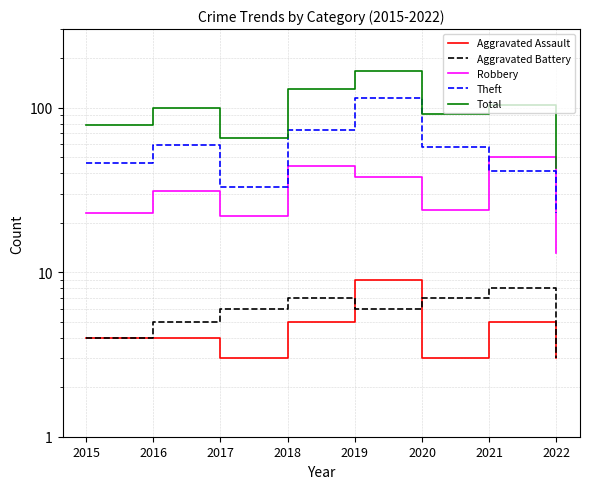

At 2017, list the series in order from smallest to largest.

Aggravated Assault, Aggravated Battery, Robbery, Theft, Total